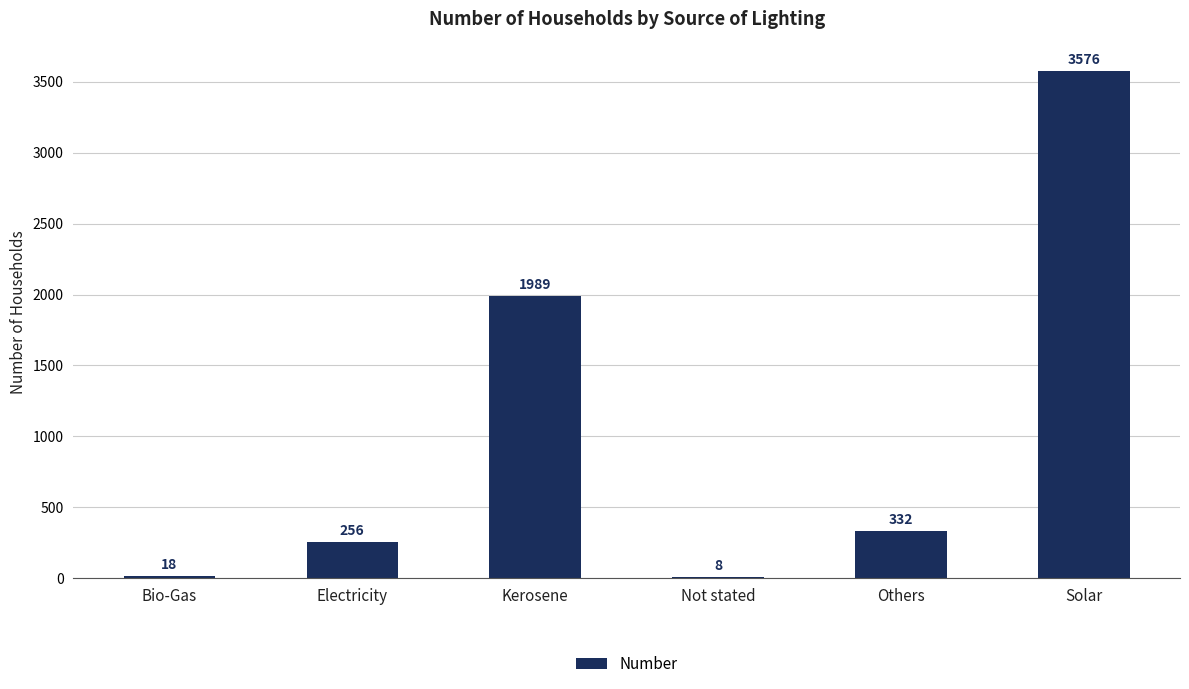

What is the change in value from Bio-Gas to Others?

+314